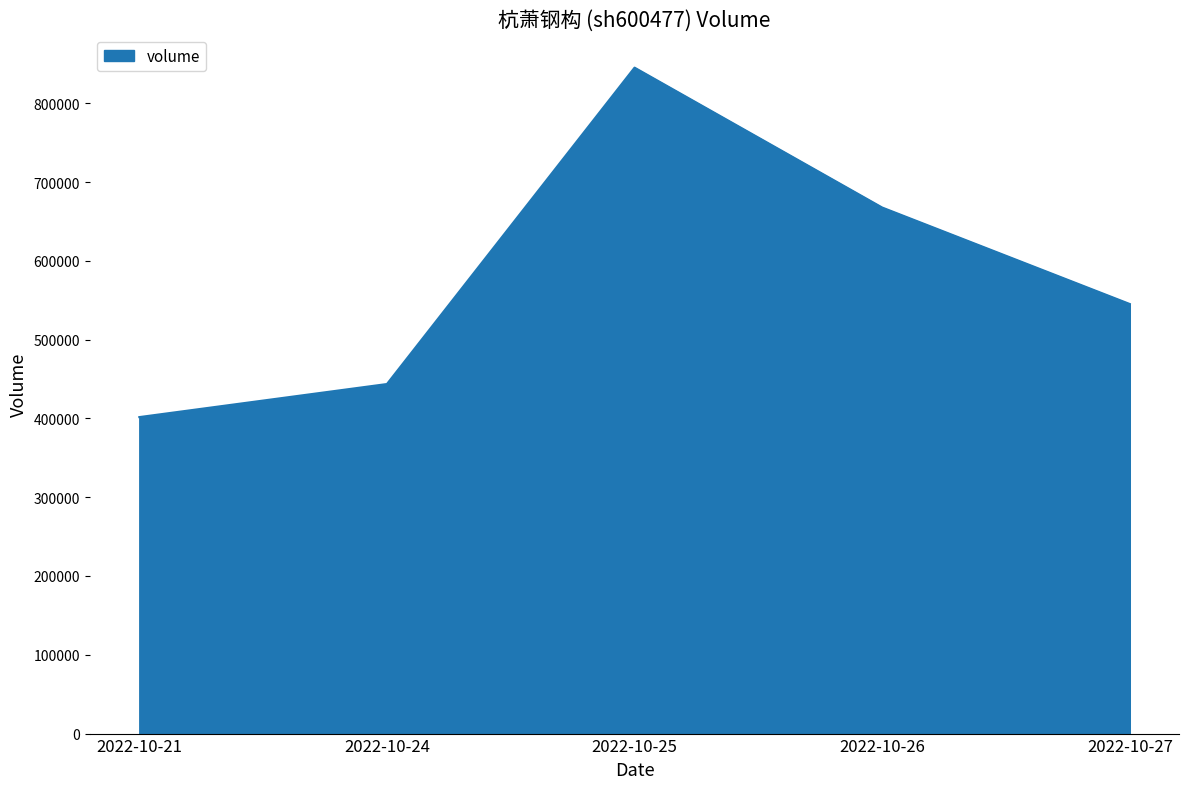

Where is the data nearest to the value 623413?

2022-10-26